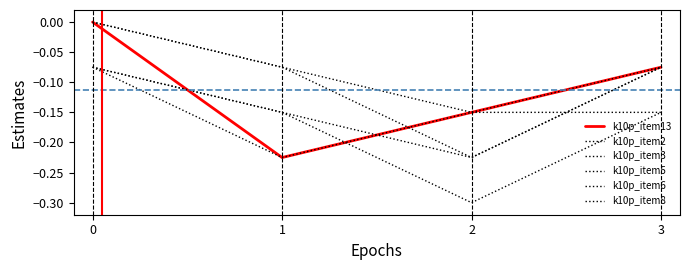

How many lines are shown in the chart?

6